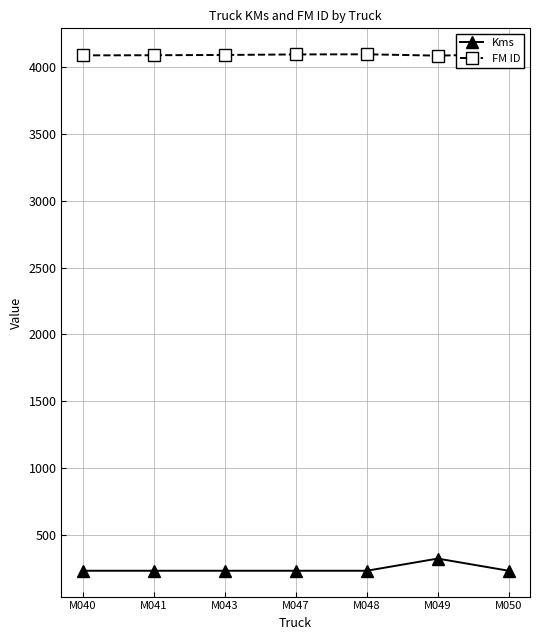

What is the average value of the FM ID series?

4092